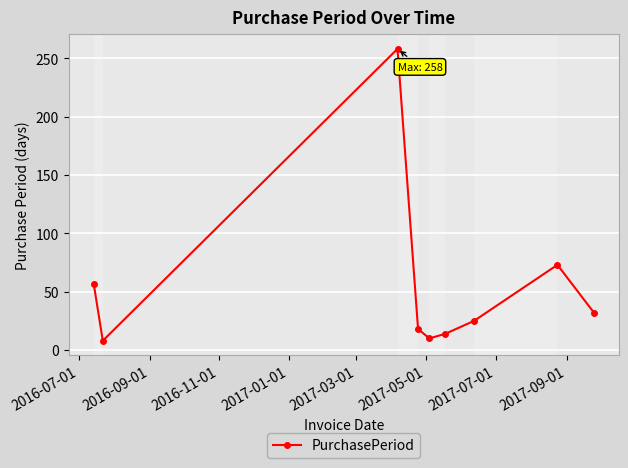

What is the difference between the maximum and minimum values?

250